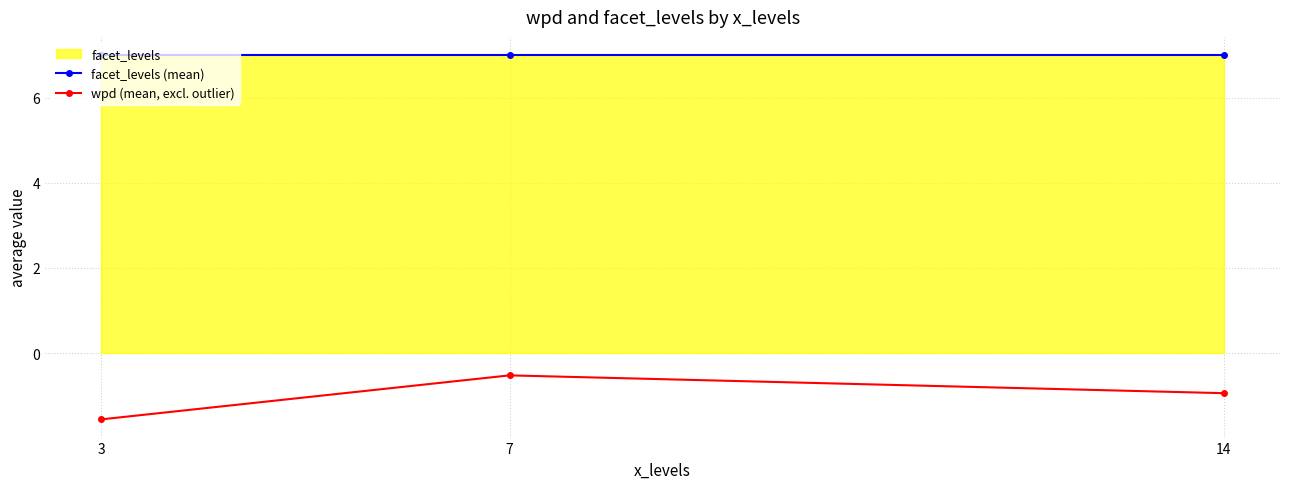

What is the value of the facet_levels (mean) point at the 3rd from the left?

7.0